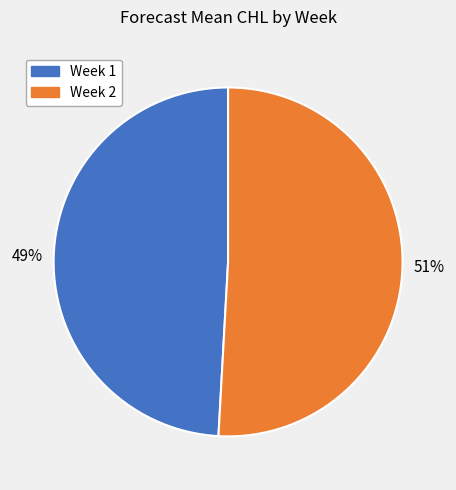

Does any single category account for the majority?

Yes